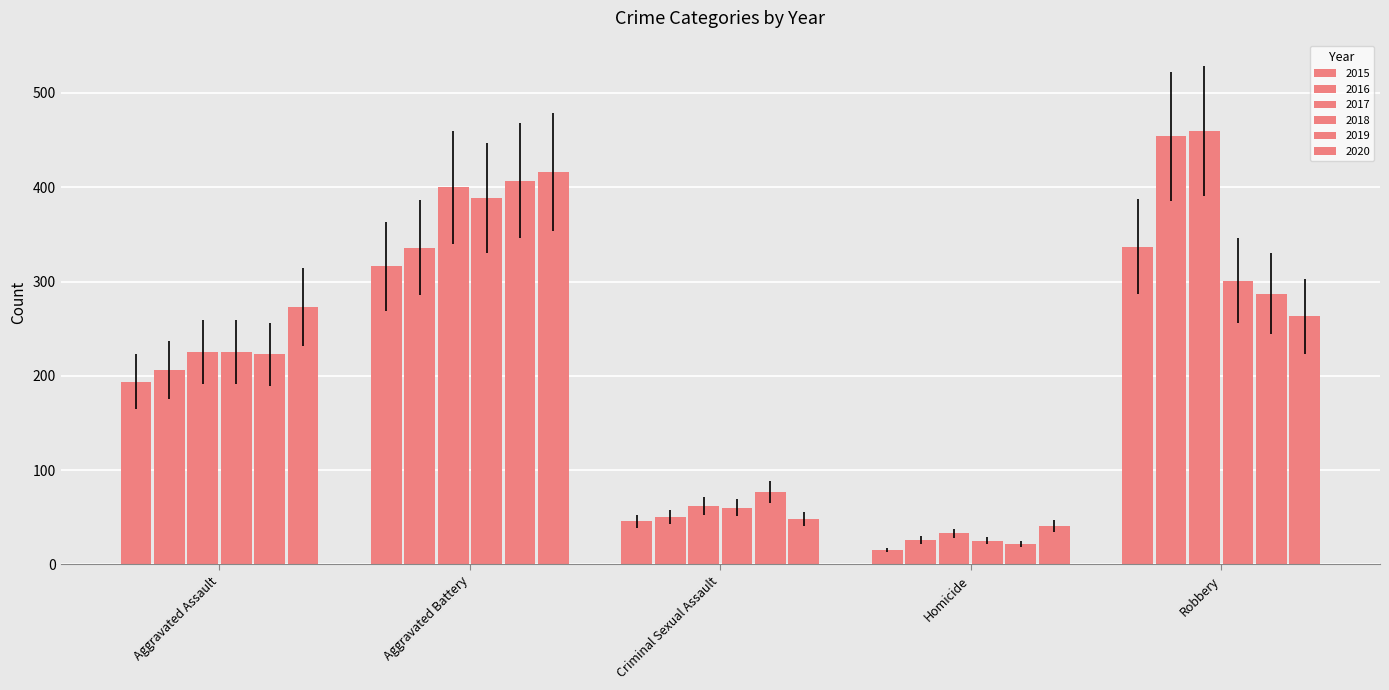

How many bars are there in total?

30